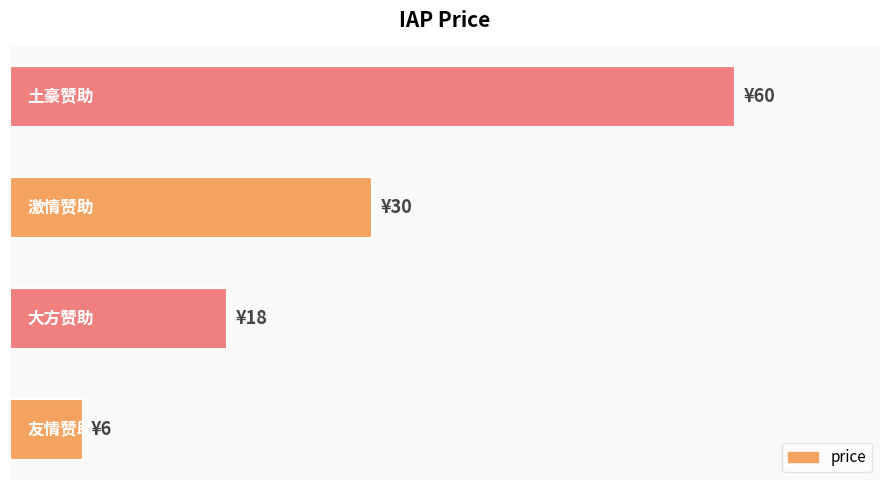

Does the chart contain stacked bars?

No